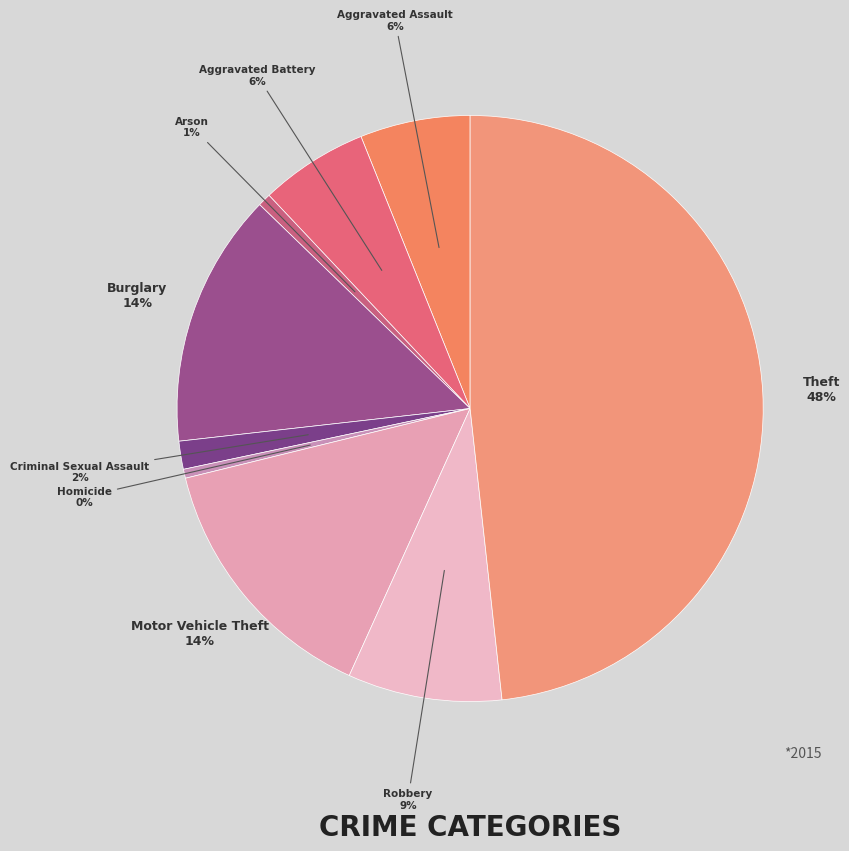

Does any single category account for the majority?

No